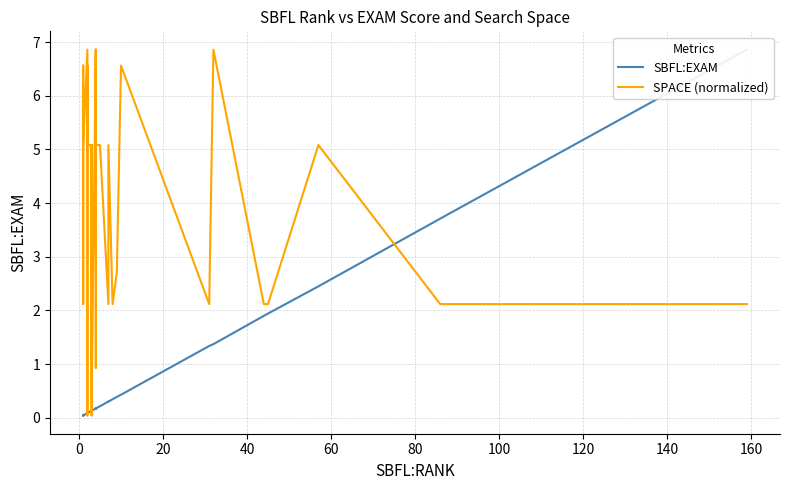

The value of SPACE (normalized) at 26 is 1.5. True or false?

False